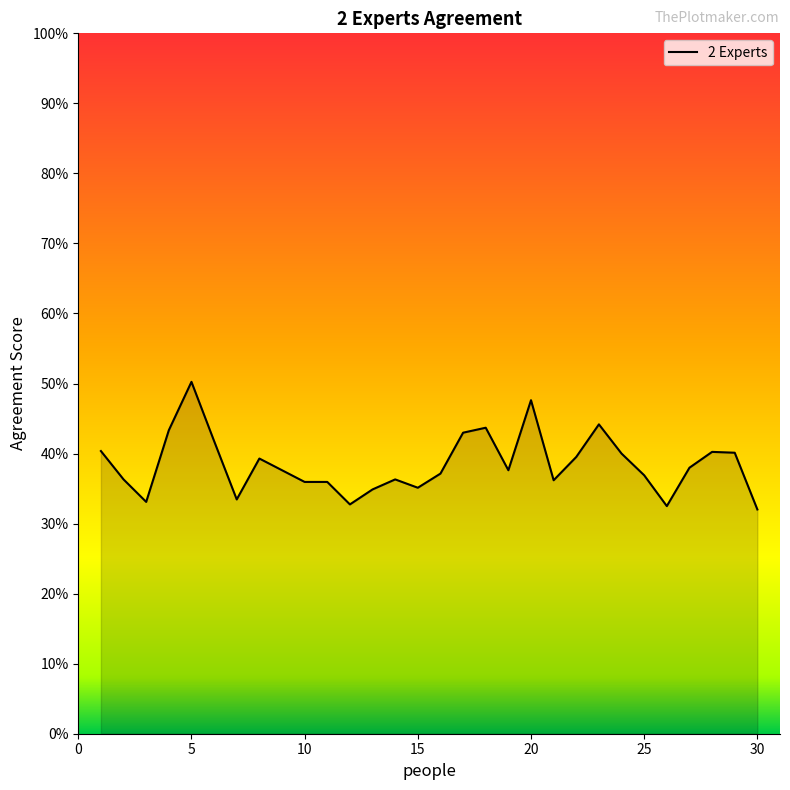

What is the smallest value displayed?

0.3